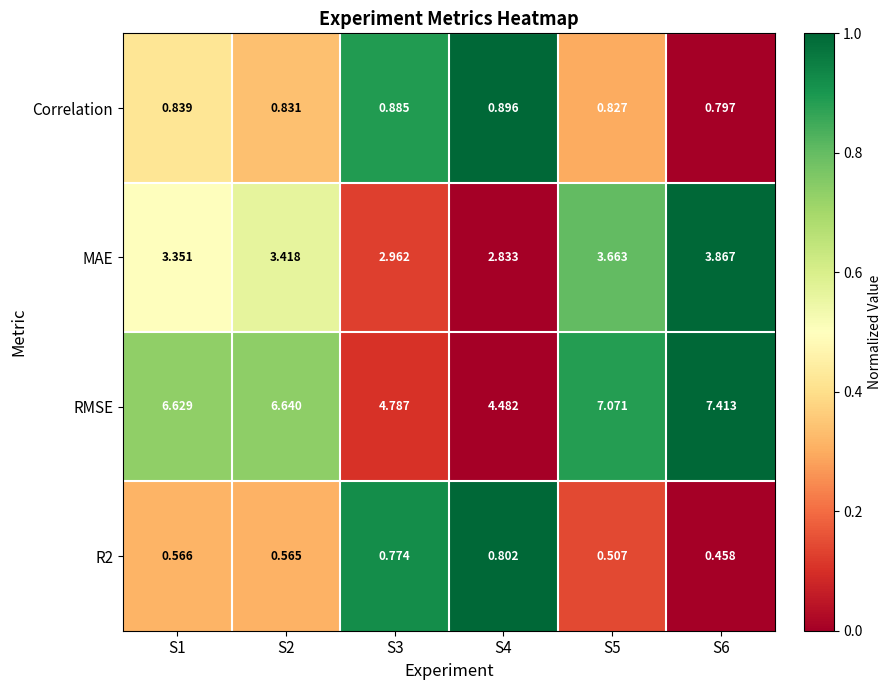

Which series has the largest total across all categories?

RMSE